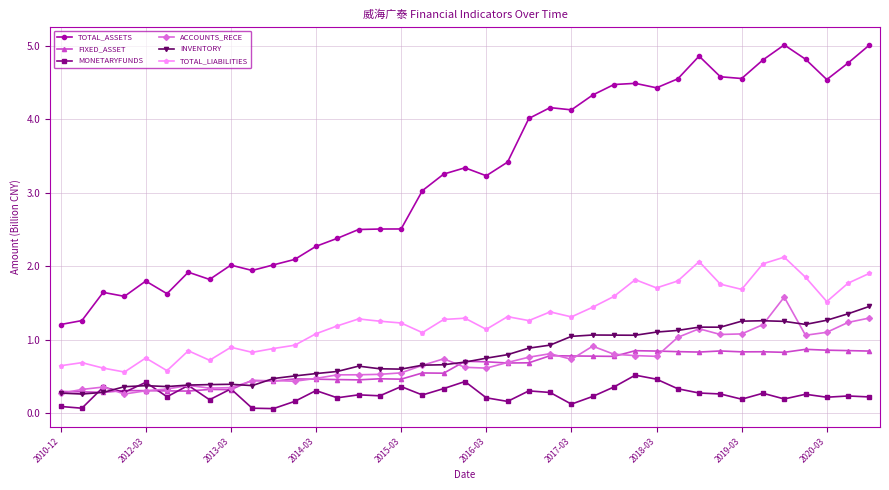

True or false: TOTAL_LIABILITIES and TOTAL_ASSETS intersect in this chart.

False